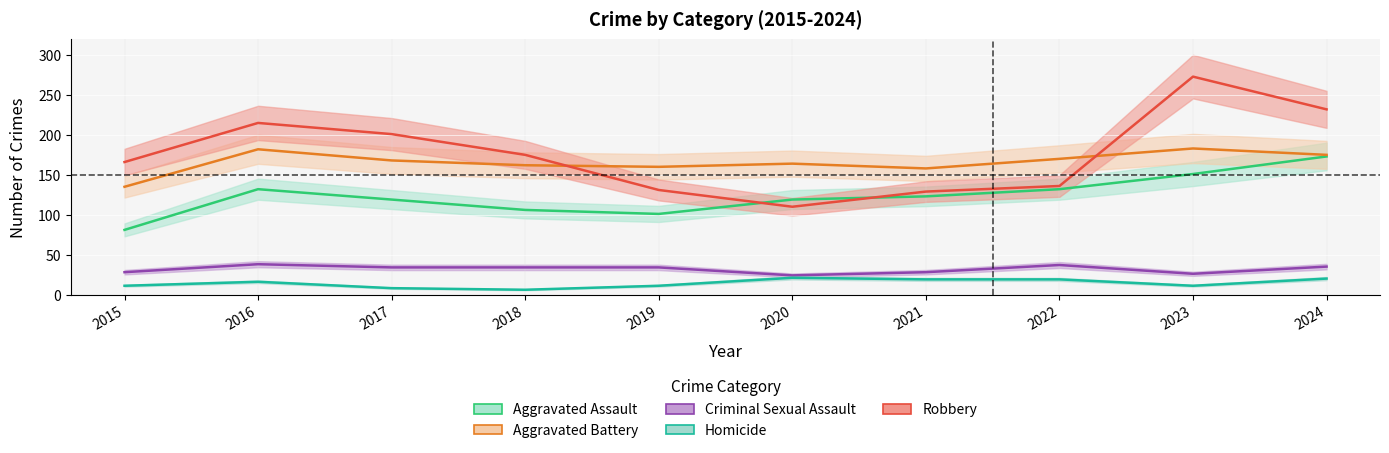

True or false: Aggravated Battery has a value of 183 at 2023.

True